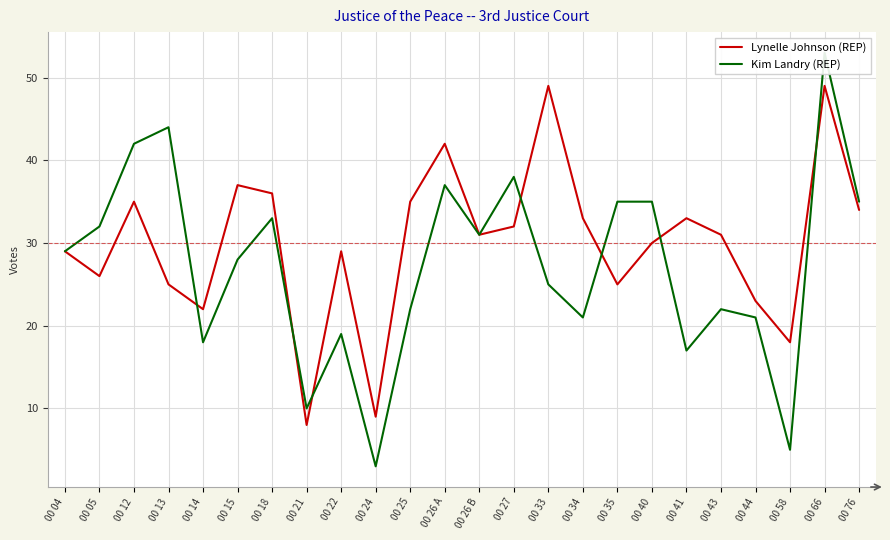

How many distinct data groups are displayed?

2